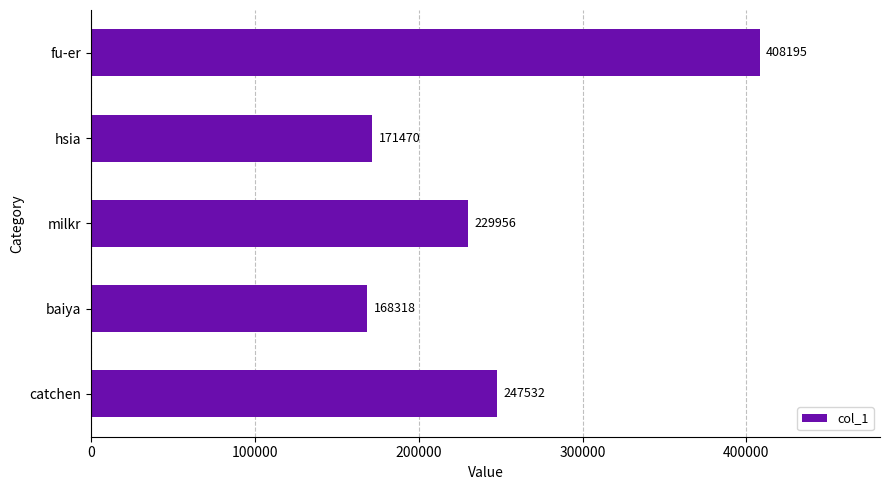

List the labels in order of value, largest first.

fu-er, catchen, milkr, hsia, baiya